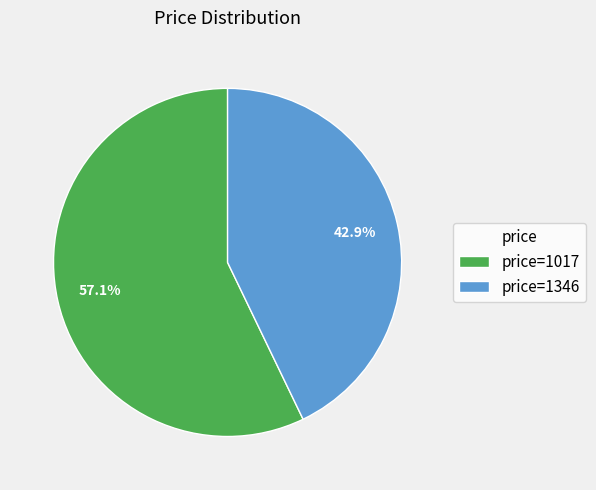

Combined, what portion of the pie is price=1346 and price=1017?

100.0%